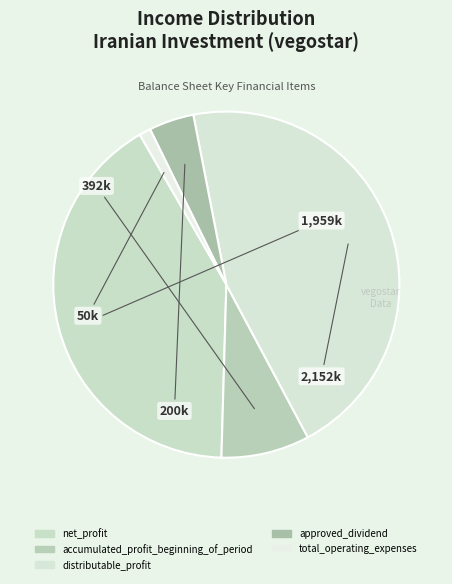

Which category has the smallest portion of the pie?

total_operating_expenses